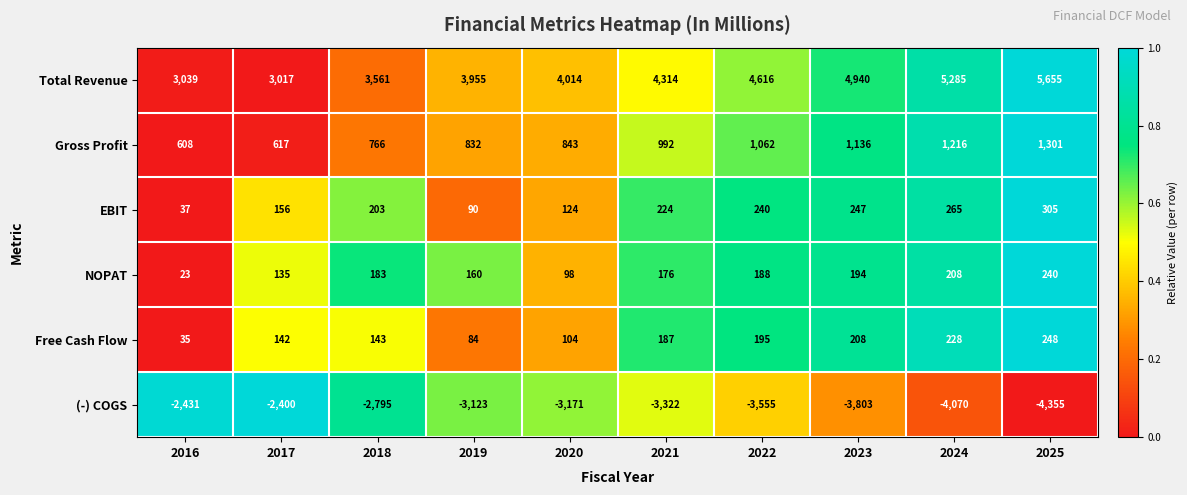

Count the Total Revenue values in the range 3561 to 4940.

6